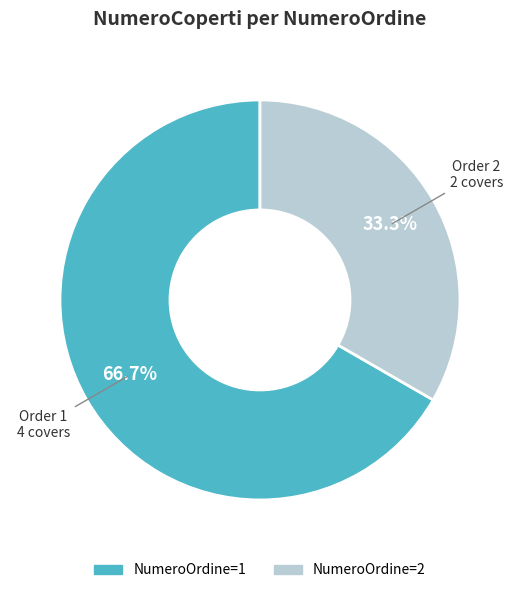

Count the number of slices in the pie.

2